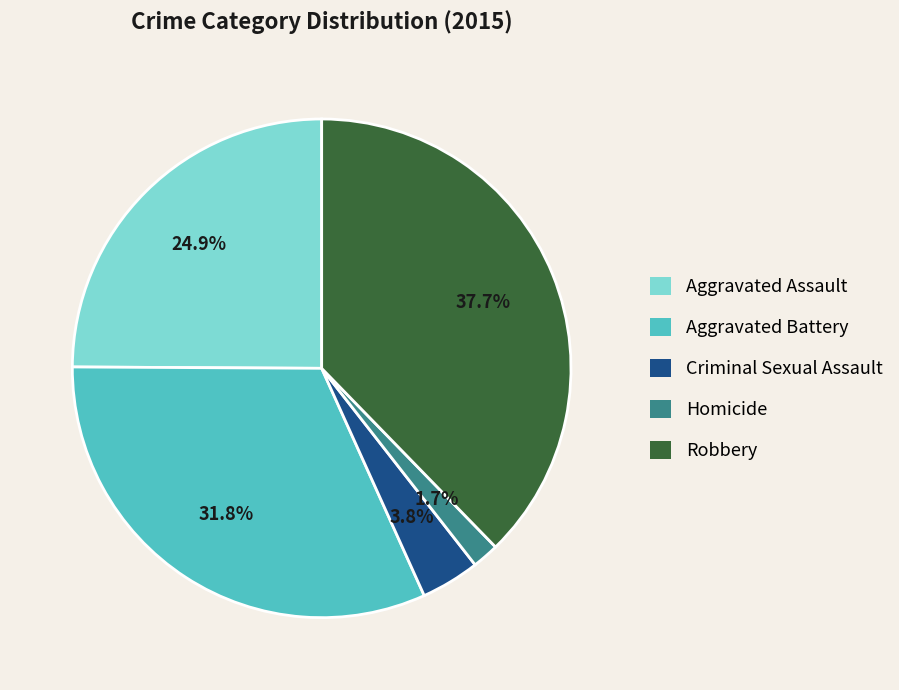

To the nearest percent, what is the average slice percentage?

20%